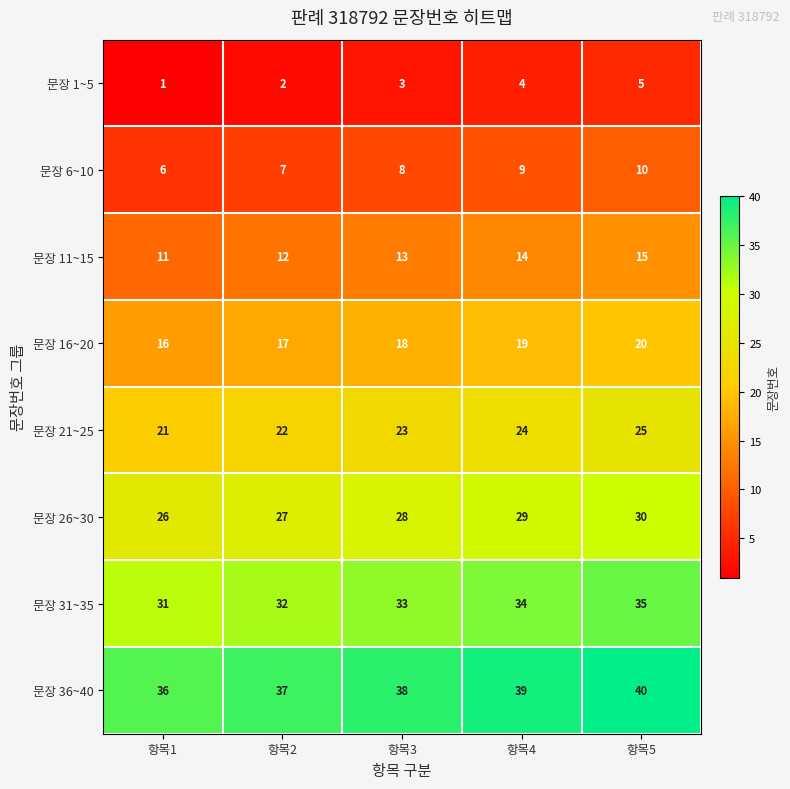

What is the average value of the 문장 26~30 series?

28